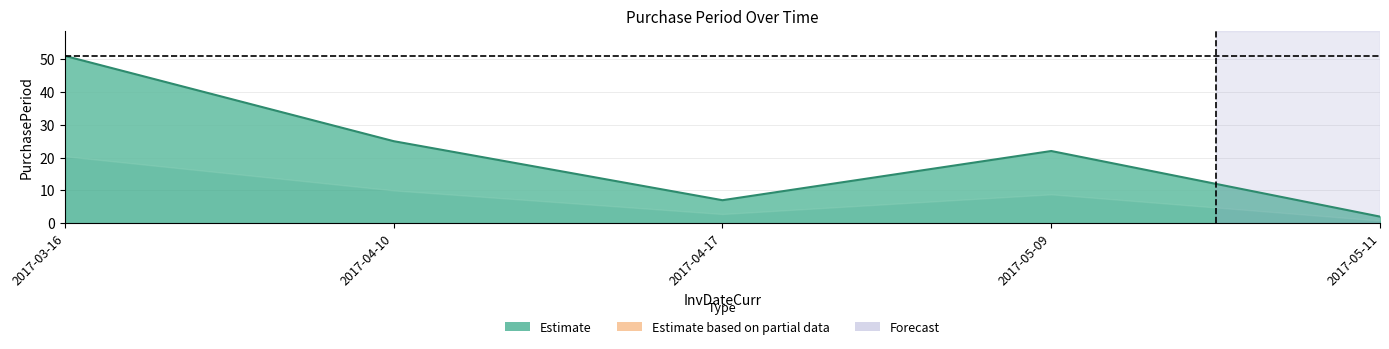

What is the change in value from 2017-04-17 to 2017-05-11?

-5